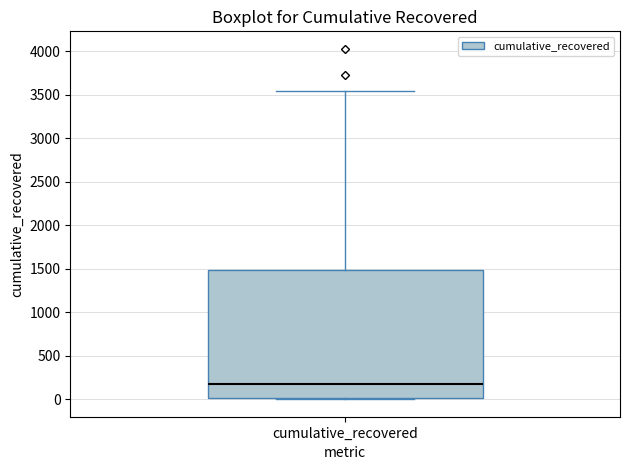

Read this box plot against the y-axis: the position of the median line, the range covered by the box, and the ends of both whiskers. The values are not printed on the chart, so give them approximately, as read against the axis.

median 200, box 0 to 1500, whiskers 0 to 3550